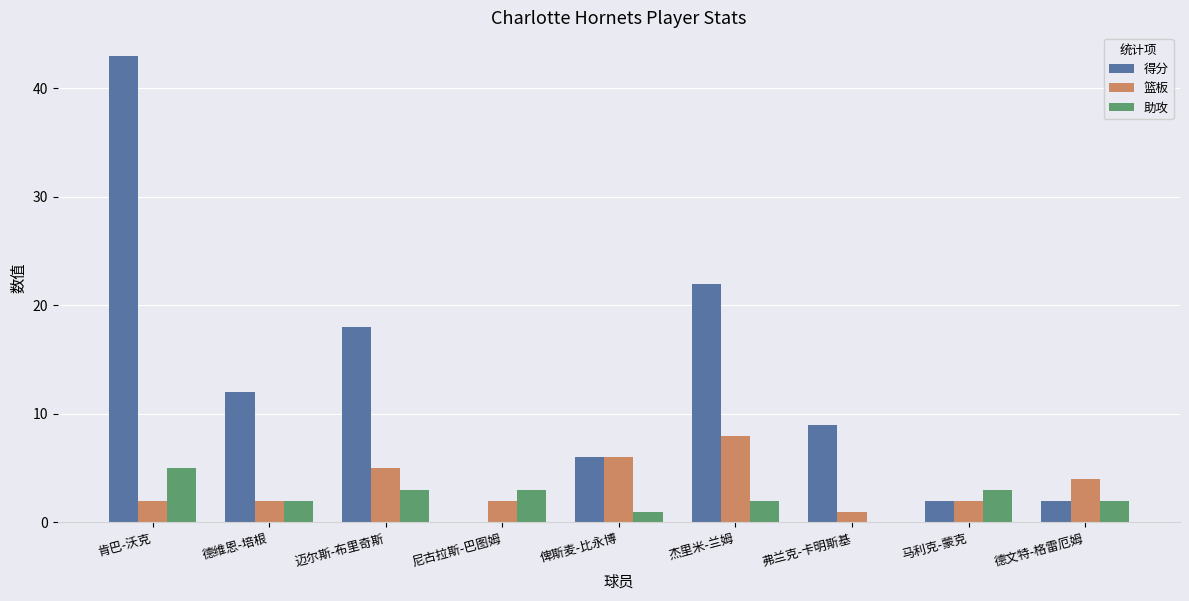

What is the maximum value shown in the chart?

43